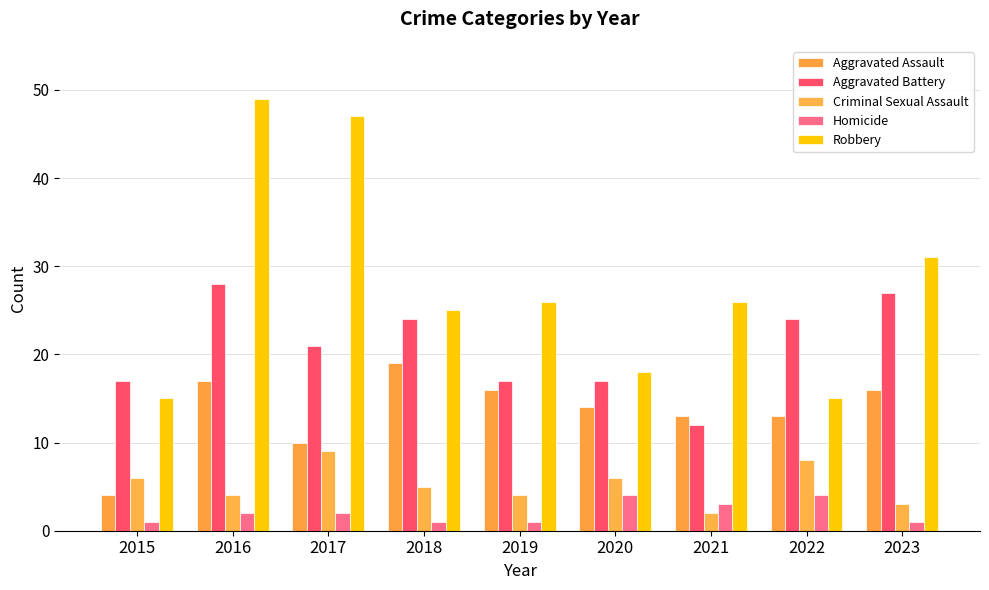

How many series are shown in this chart?

5